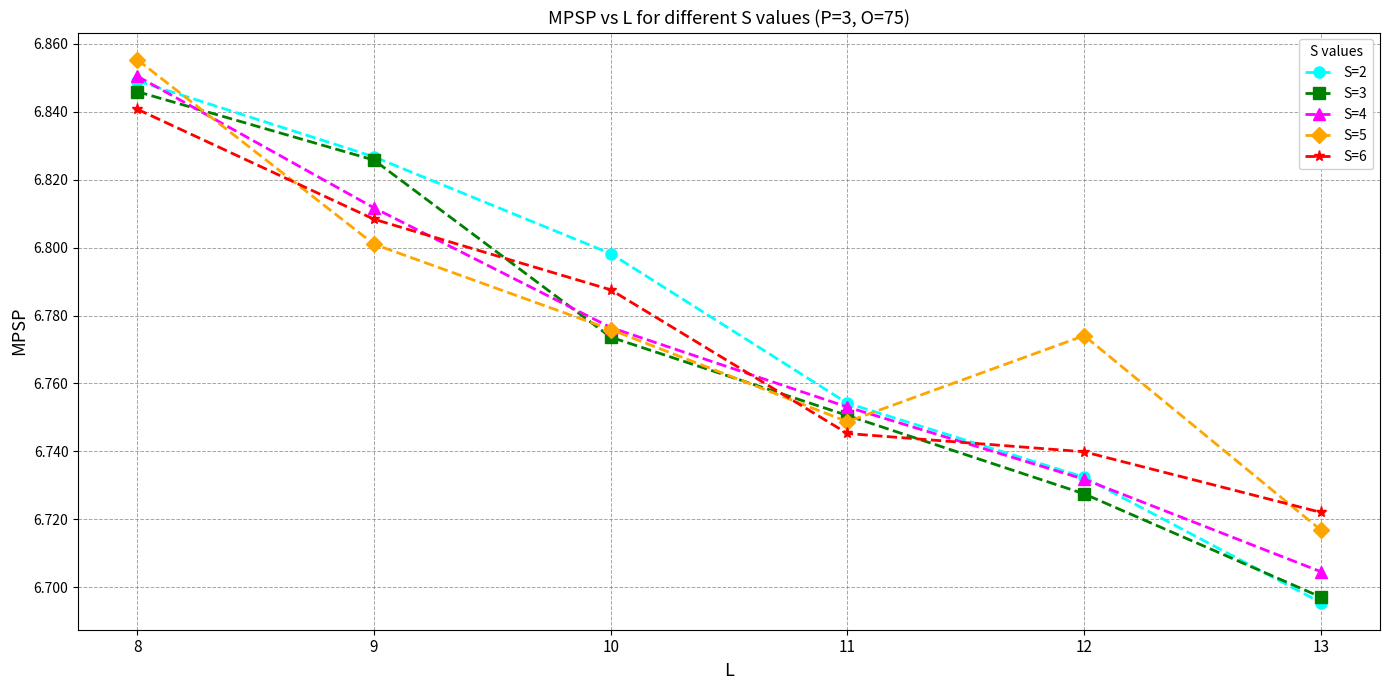

Where is S=6 nearest to the value 6?

13